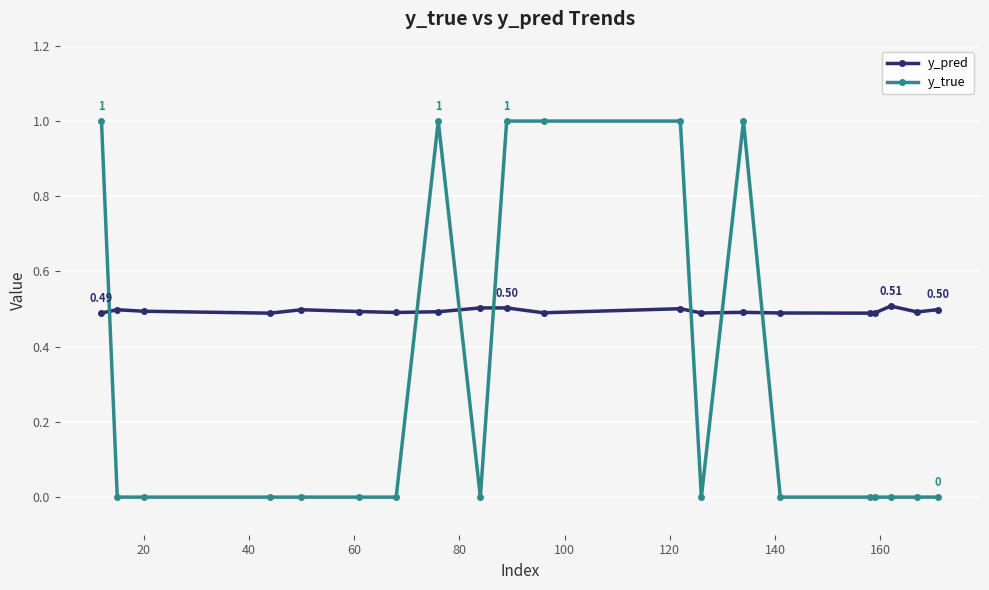

Which series has the largest range (max minus min)?

y_true